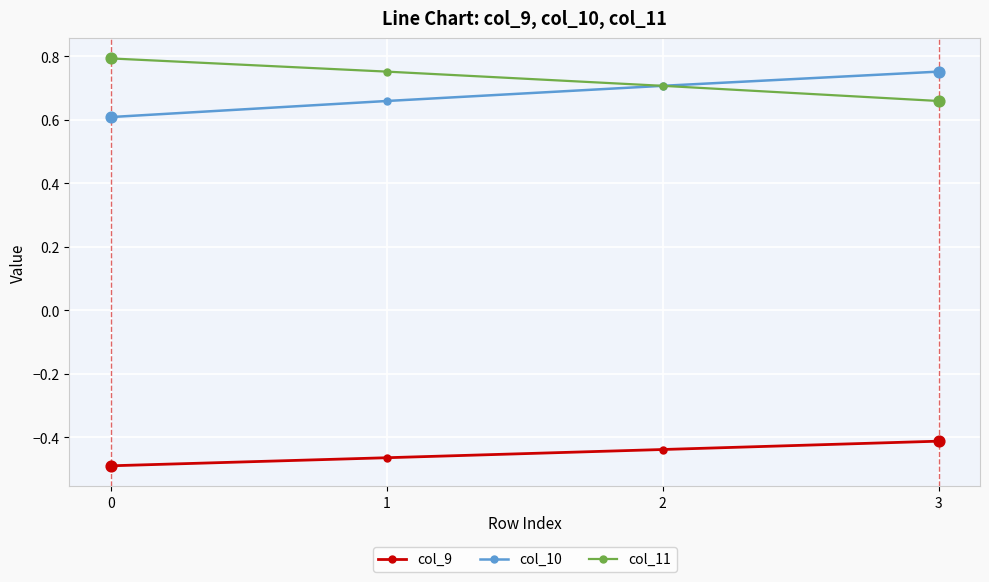

At how many categories does at least one series exceed 0?

4